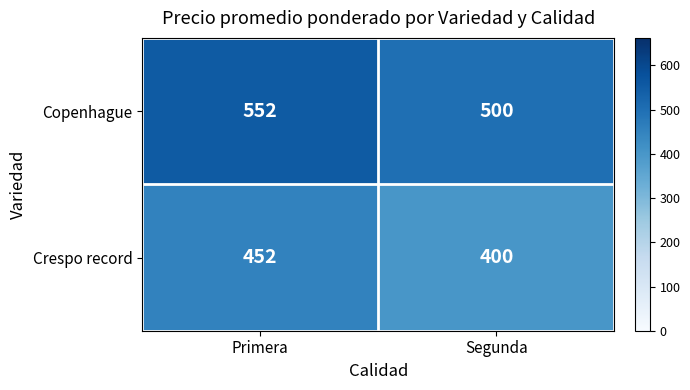

What is the approximate value of Copenhague at Segunda, to the nearest 10?

500